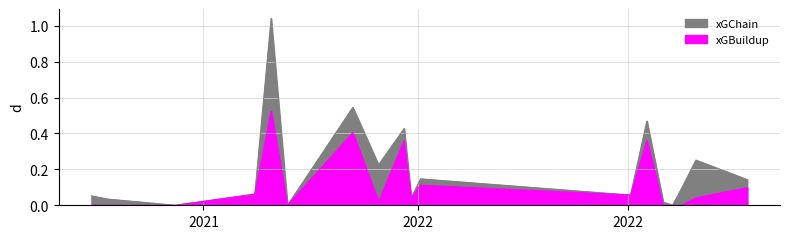

Which series has the largest total across all categories?

xGChain